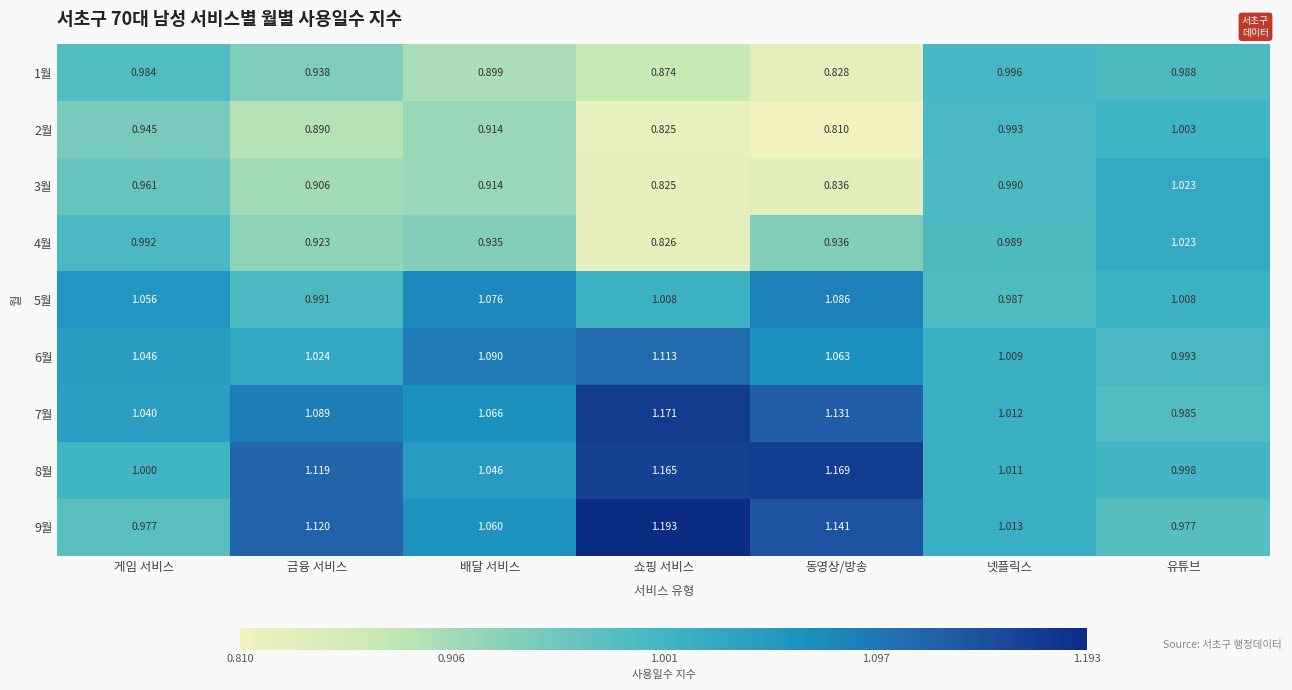

Which series changed the most between 금융 서비스 and 쇼핑 서비스?

4월